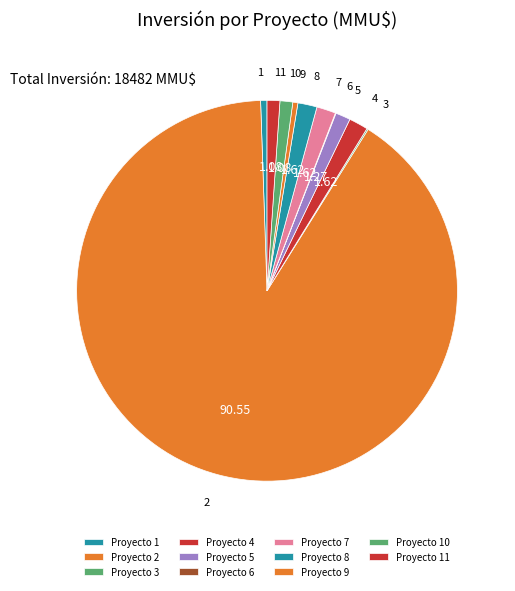

Combined, do 7 and 10 account for over 50%?

No